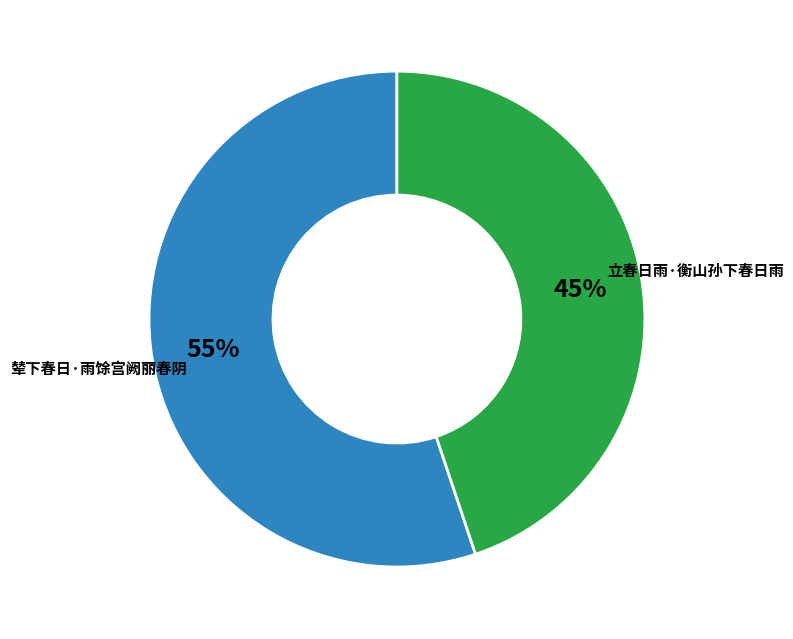

Rank the categories by value from highest to lowest.

辇下春日·雨馀宫阙丽春阴, 立春日雨·衡山孙下春日雨